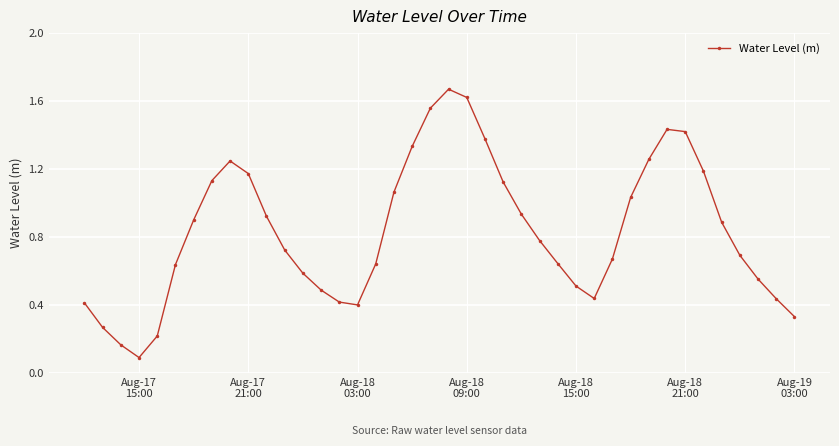

What is the difference between the second highest and minimum values?

1.5